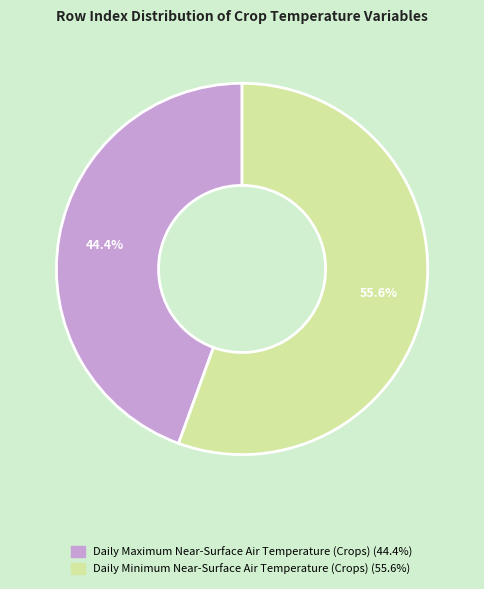

True or false: Daily Maximum Near-Surface Air Temperature (Crops) accounts for 44% of the total.

True